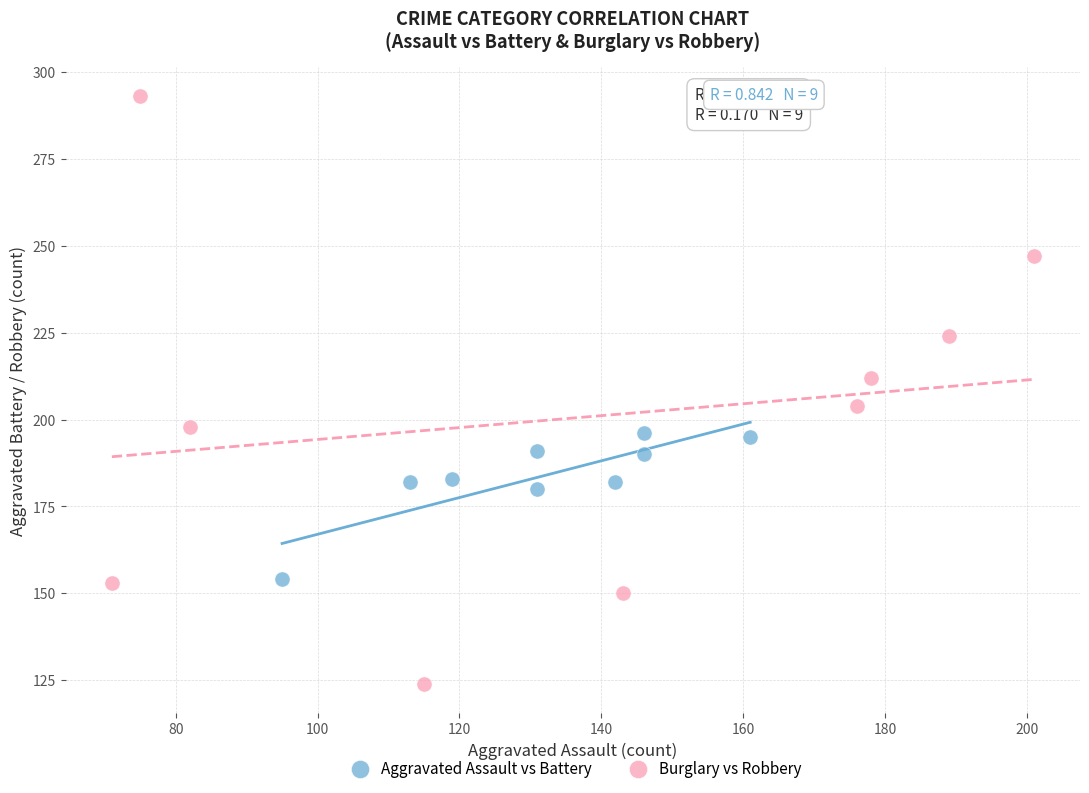

Which series reaches the minimum Y coordinate?

Burglary vs Robbery